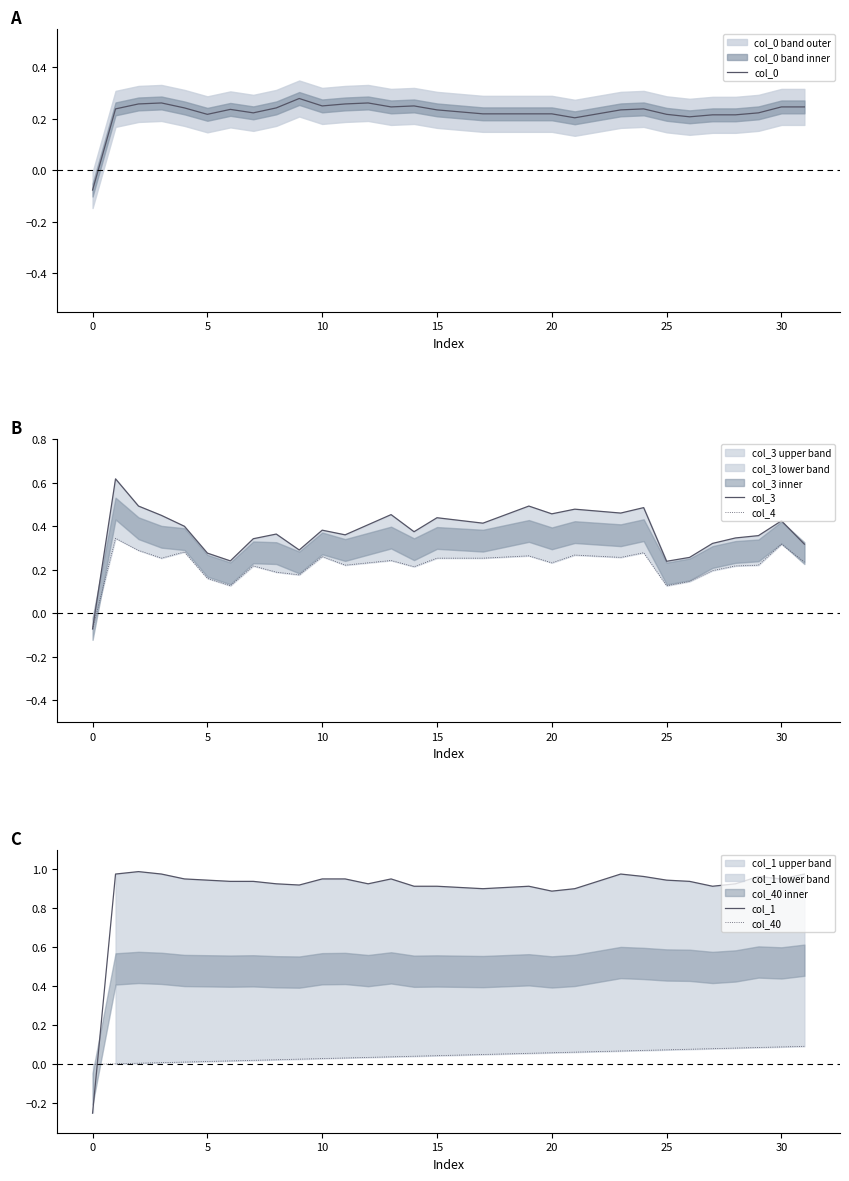

The col_40 series shows 0.1 at 30. True or false?

True